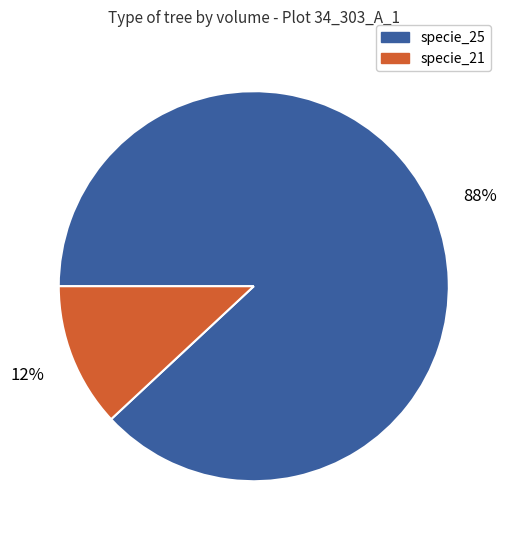

To the nearest percent, what is the difference between the largest and smallest slice percentages?

76%